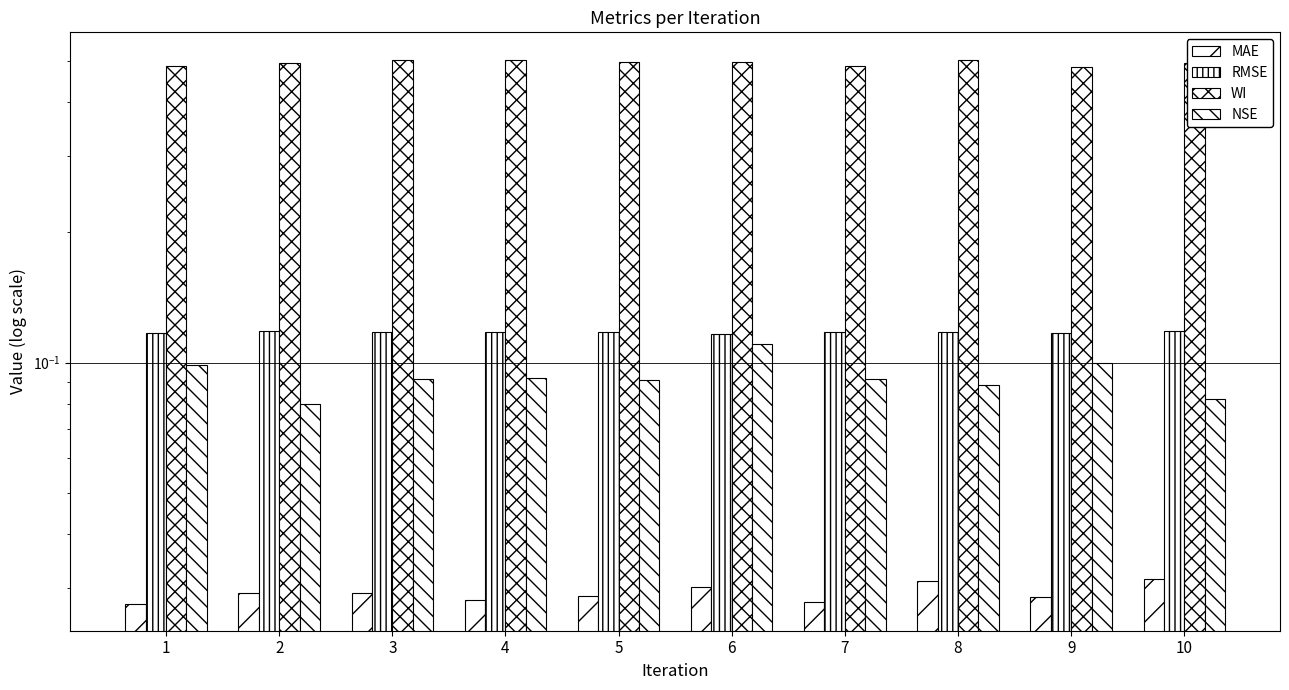

Count the number of categories in the chart.

10